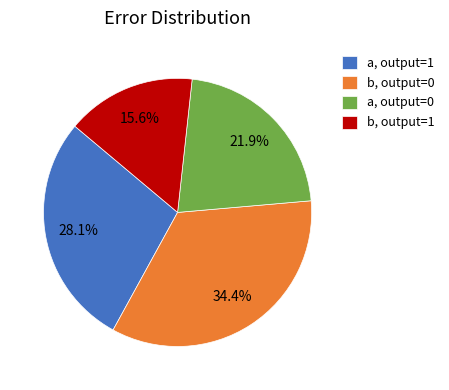

How many segments does this pie chart have?

4